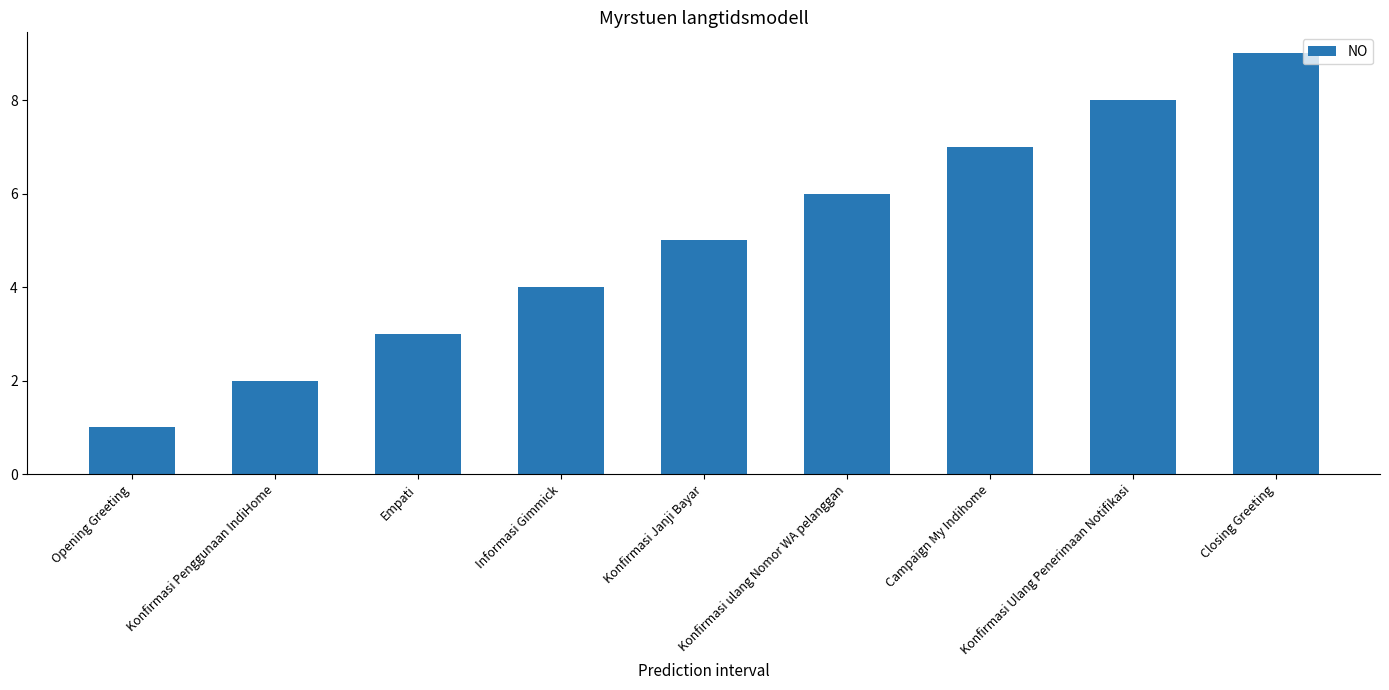

Count the values in the range 3 to 7.

5